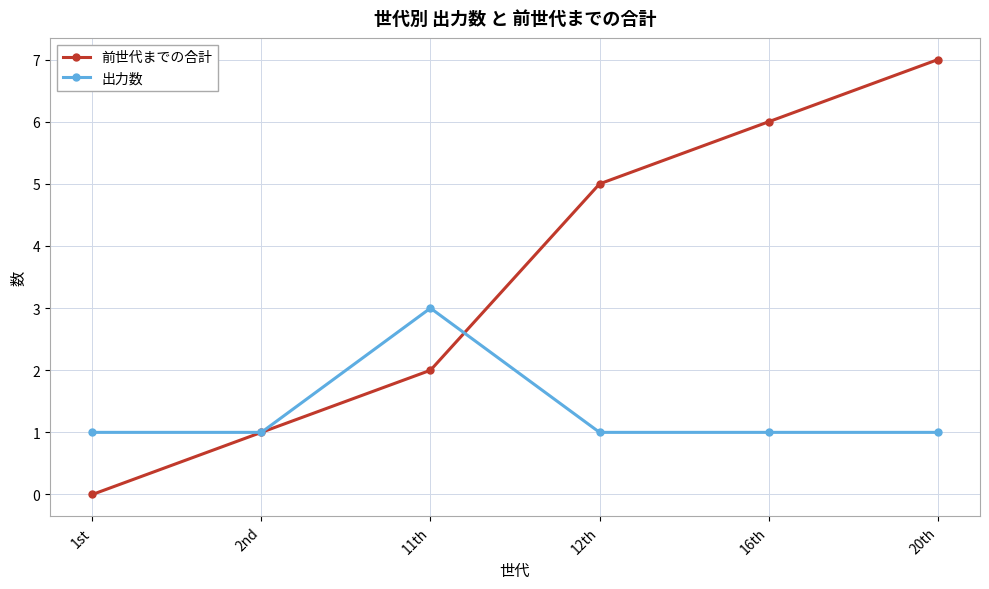

Reading left to right, list all the values displayed in this chart.

前世代までの合計: 0	1	2	5	6	7
出力数: 1	1	3	1	1	1